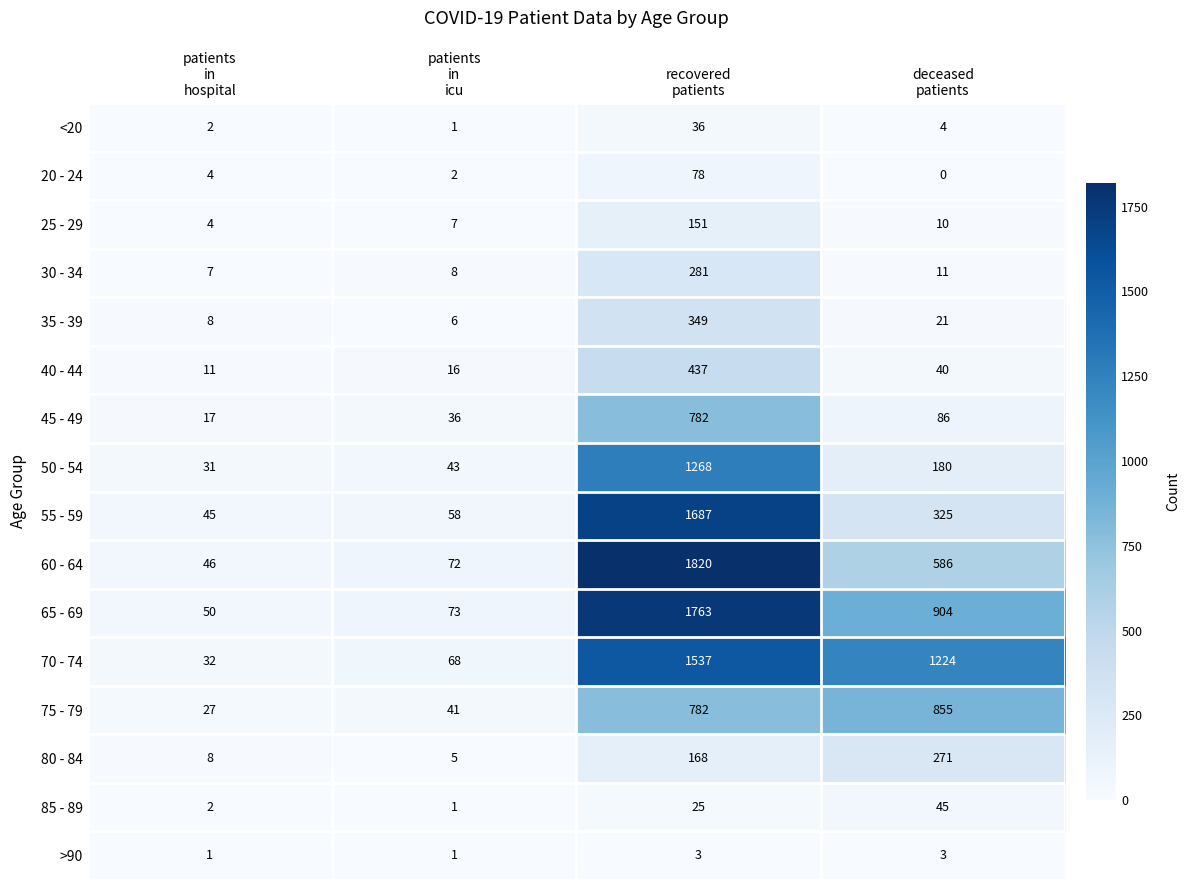

Which series has the largest range (max minus min)?

60 - 64